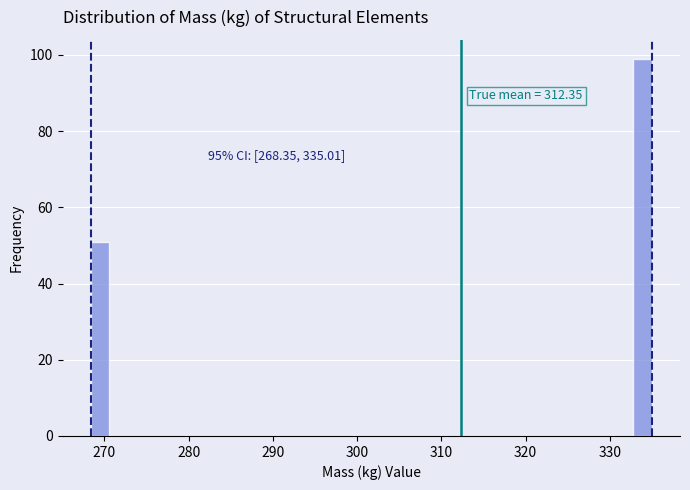

Around what value on the x-axis is the tallest bar? Give the approximate position of its centre, as read against the axis.

334